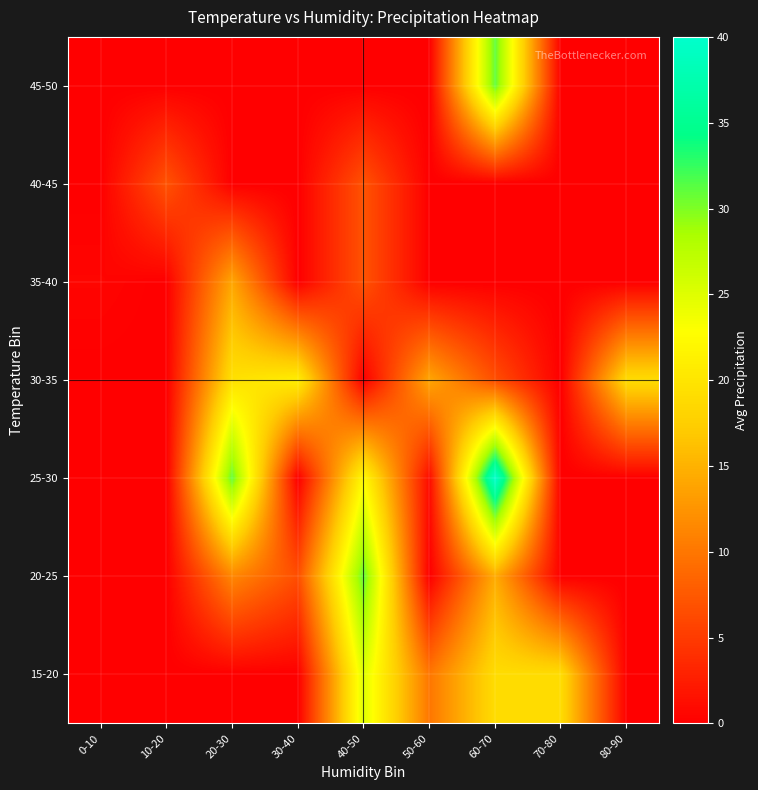

Reading right to left, transcribe all the data shown in this chart.

15-20: 80-90=0.0	70-80=19.0	60-70=19.0	50-60=10.0	40-50=25.0	30-40=0.0	20-30=0.0	10-20=0.0	0-10=0.0
20-25: 80-90=0.0	70-80=0.0	60-70=14.5	50-60=0.0	40-50=31.0	30-40=6.6	20-30=11.4	10-20=0.0	0-10=0.0
25-30: 80-90=0.0	70-80=0.0	60-70=40.0	50-60=1.0	40-50=22.4	30-40=0.0	20-30=31.0	10-20=0.0	0-10=0.0
30-35: 80-90=19.0	70-80=0.0	60-70=6.7	50-60=14.0	40-50=0.0	30-40=21.0	20-30=19.5	10-20=0.0	0-10=0.0
35-40: 80-90=0.0	70-80=0.0	60-70=0.0	50-60=0.0	40-50=7.0	30-40=0.0	20-30=14.0	10-20=0.0	0-10=0.5
40-45: 80-90=0.0	70-80=0.0	60-70=0.0	50-60=0.0	40-50=7.0	30-40=0.0	20-30=0.0	10-20=7.0	0-10=0.0
45-50: 80-90=0.0	70-80=0.0	60-70=31.0	50-60=0.0	40-50=0.0	30-40=0.0	20-30=0.0	10-20=0.0	0-10=0.0